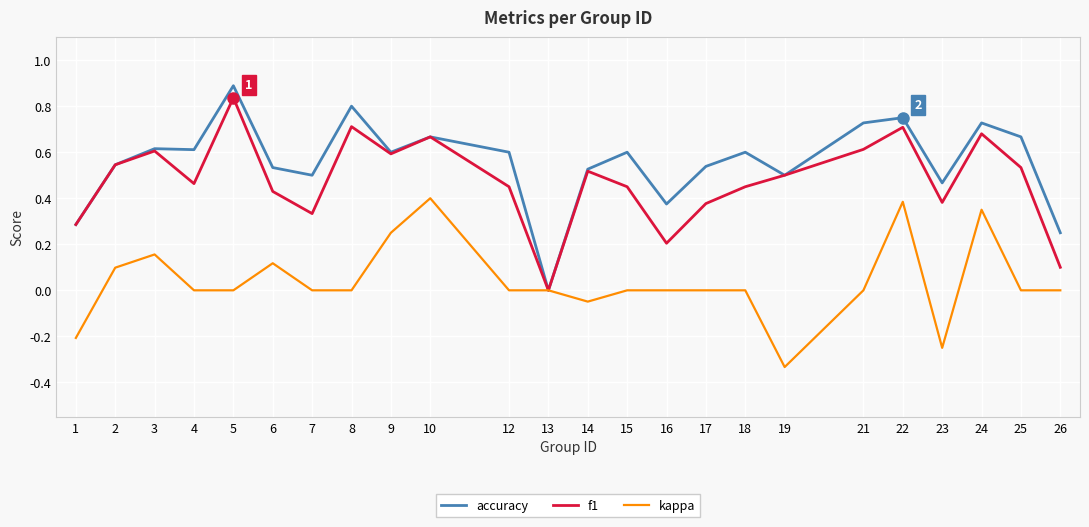

Which series has the widest spread of values?

accuracy